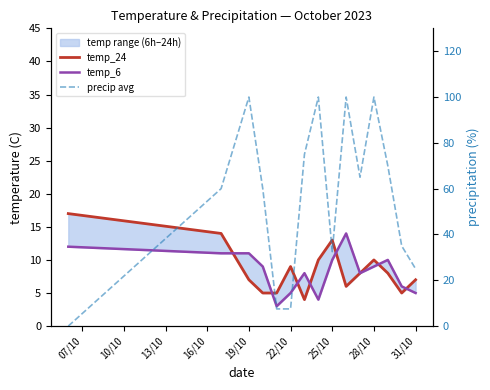

How many interior local peaks does the temp_24 series have?

3